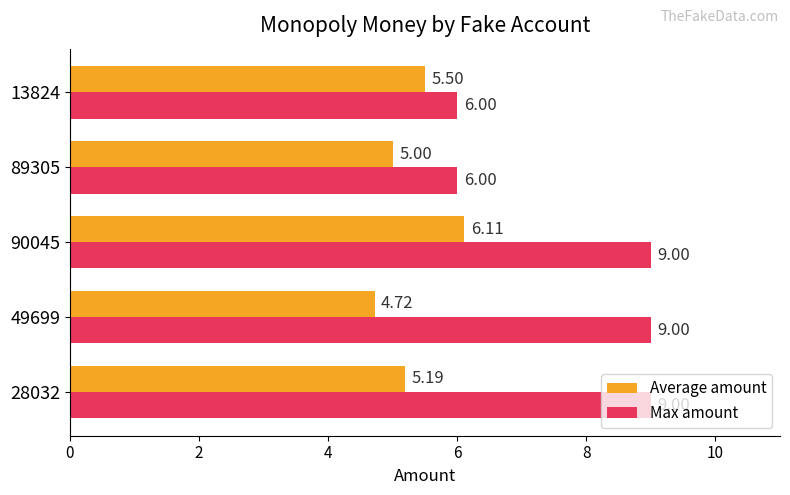

What is the average value of the Average amount series?

5.3